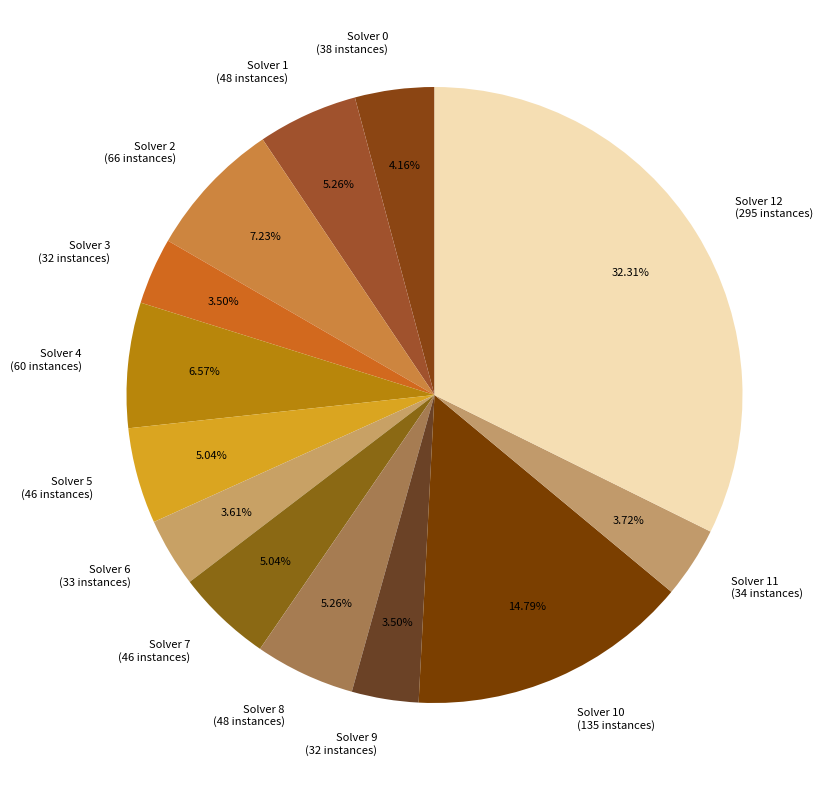

Is there a majority slice in this chart?

No